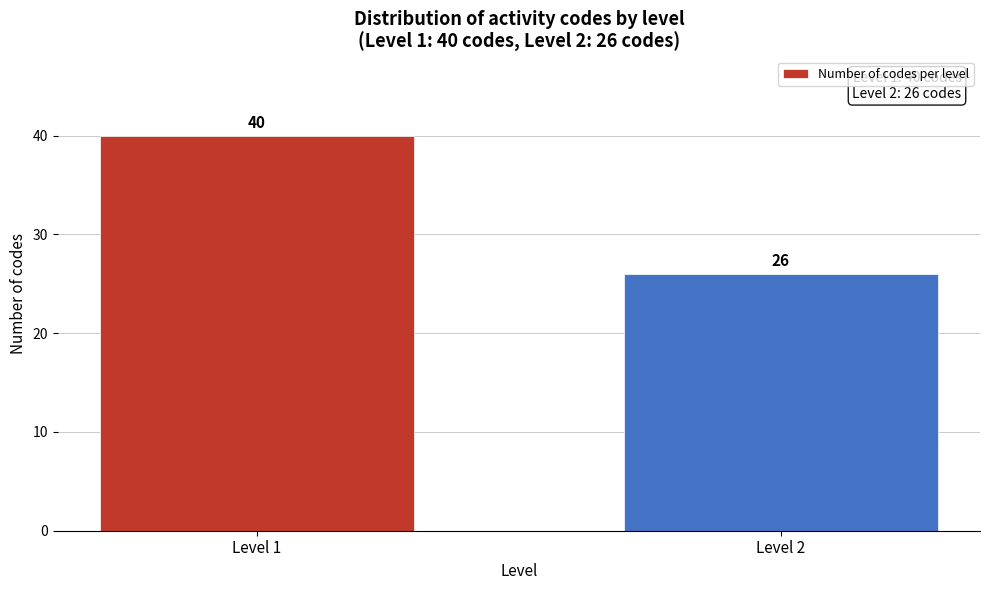

Reading left to right, extract all data points from this chart.

40	26